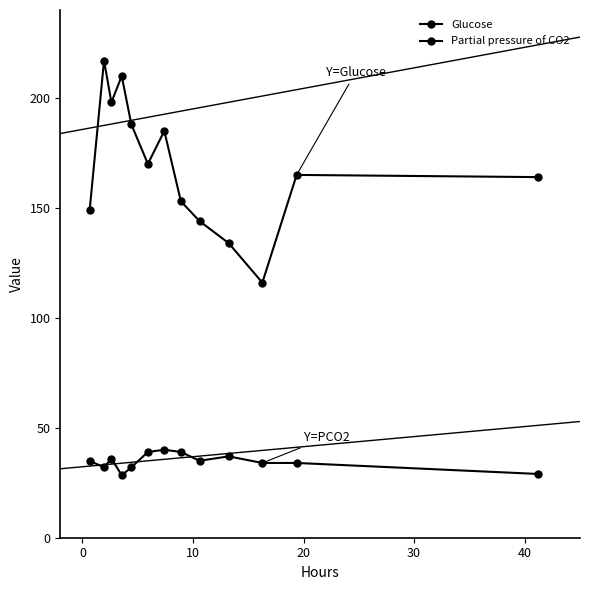

Which series changed the most between 30 and 10?

Glucose